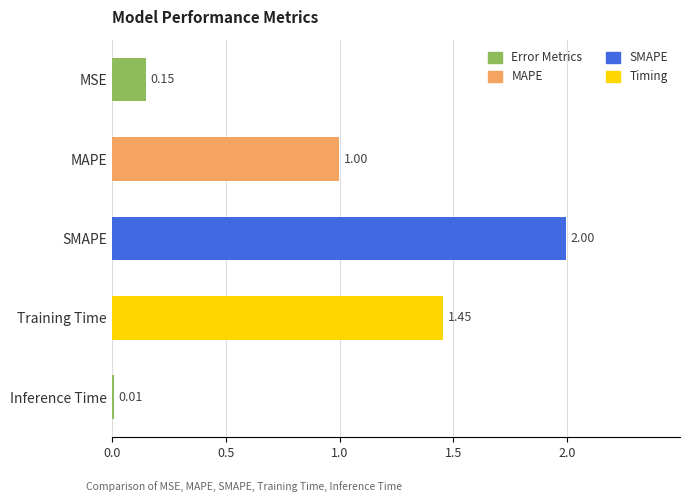

Does the chart contain any negative values?

No